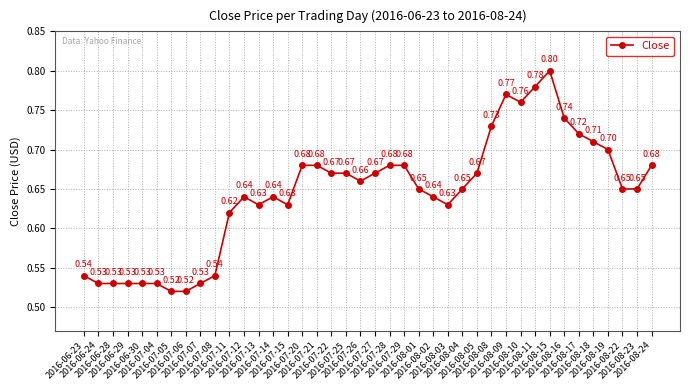

What position from the right is 2016-07-13?

28